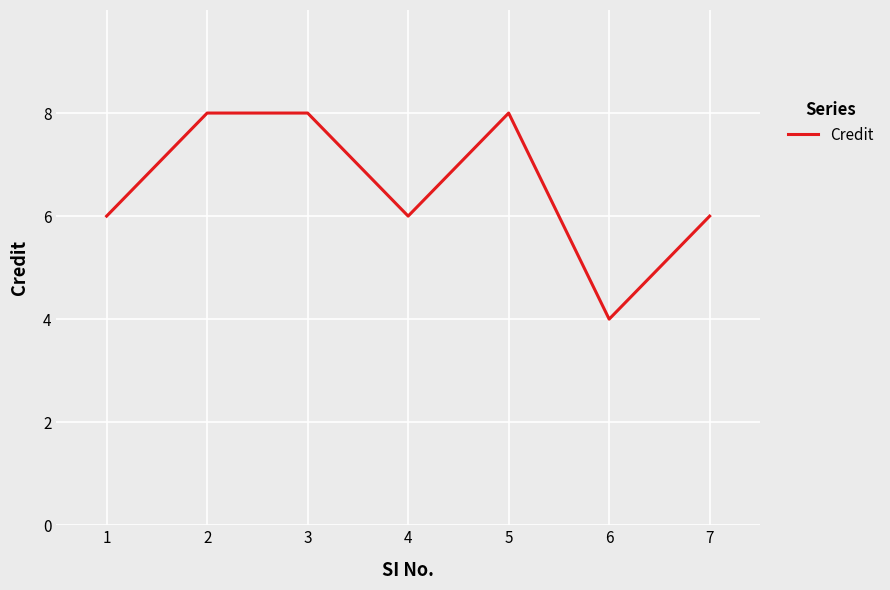

What is the difference between the maximum and minimum values?

4